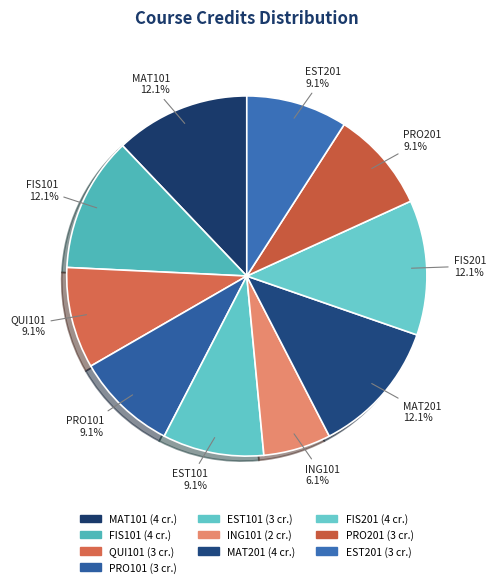

Is there any slice that represents more than half of the pie?

No